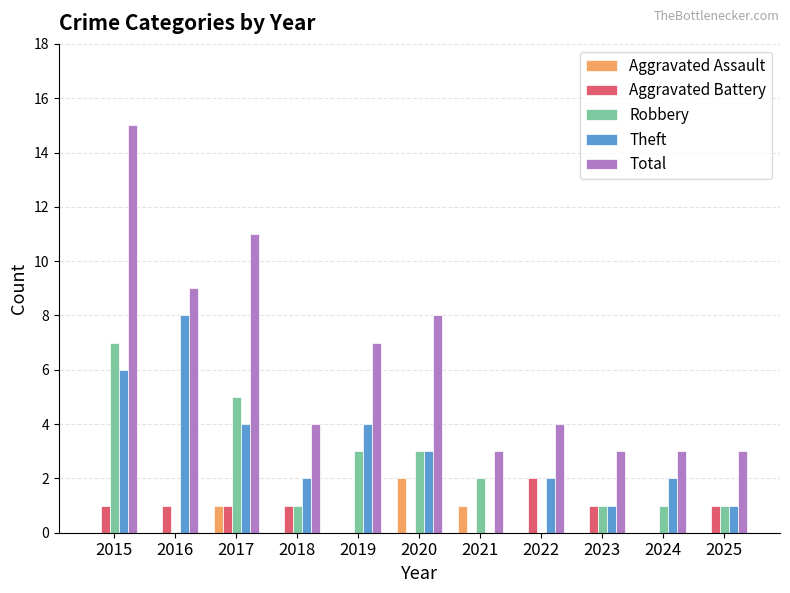

The Robbery series shows 5 at 2017. True or false?

True